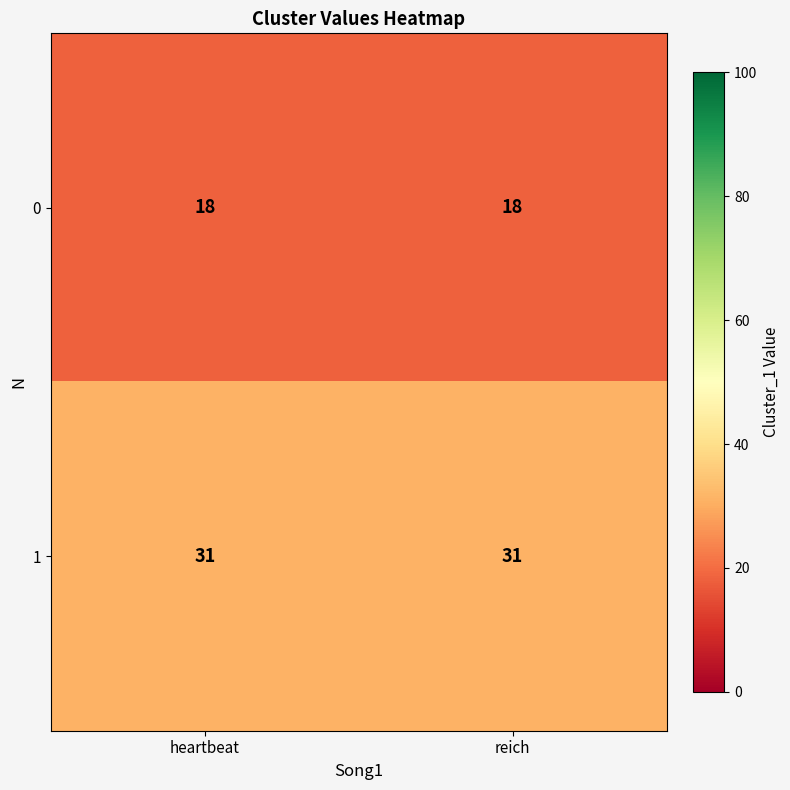

At how many categories does at least one series exceed 20?

2